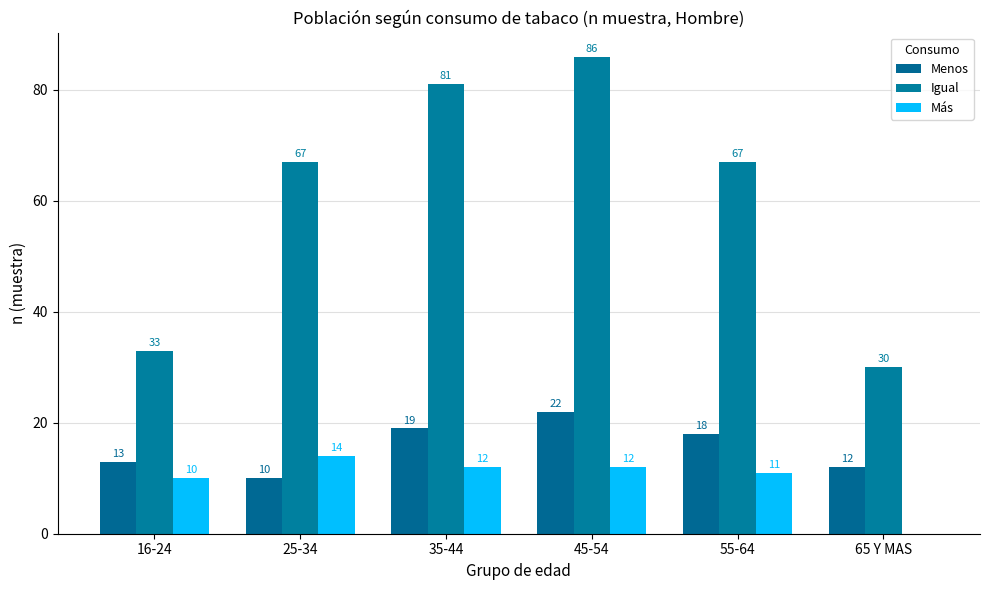

What is the total value across all series at 35-44?

112